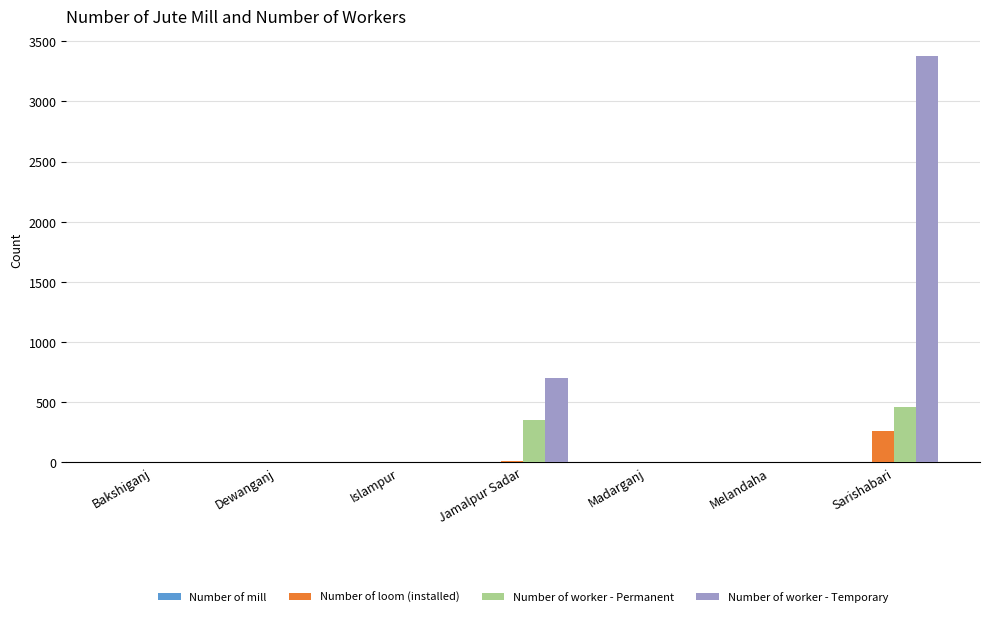

At which category is the sum across all series the highest?

Sarishabari